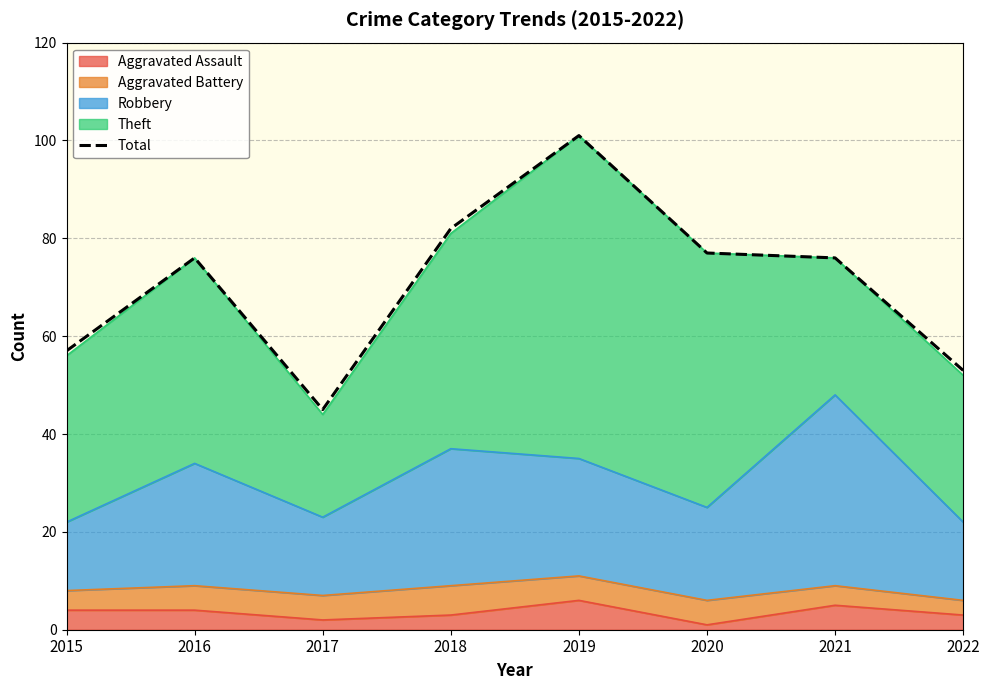

The value at 2019 is 145. True or false?

False